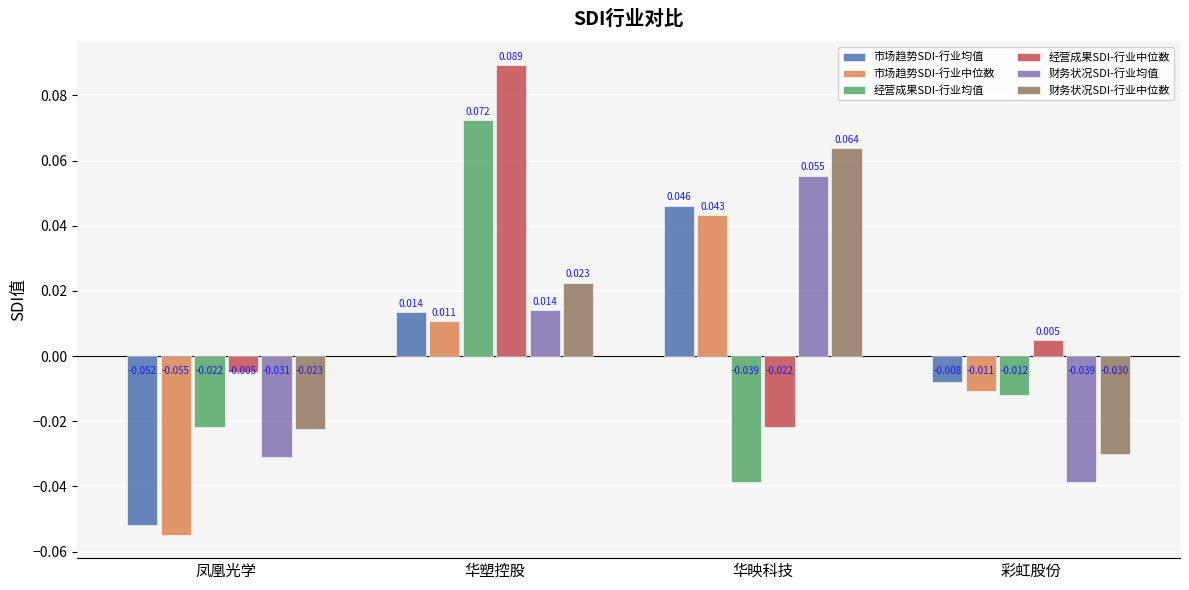

Where does the 财务状况SDI-行业中位数 series first go above 0?

华塑控股